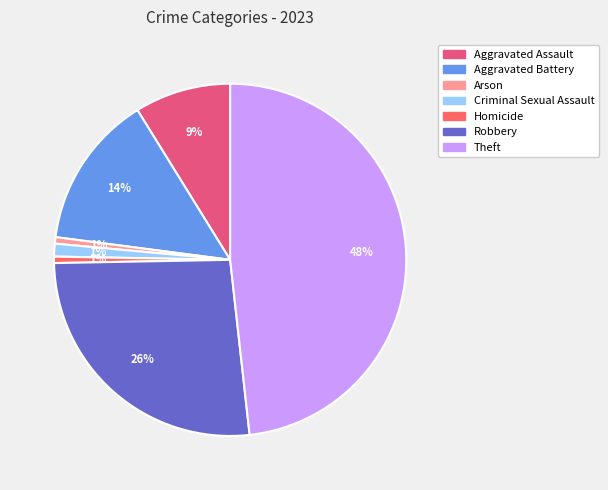

What percentage is the Aggravated Battery slice, to the nearest percent?

14%